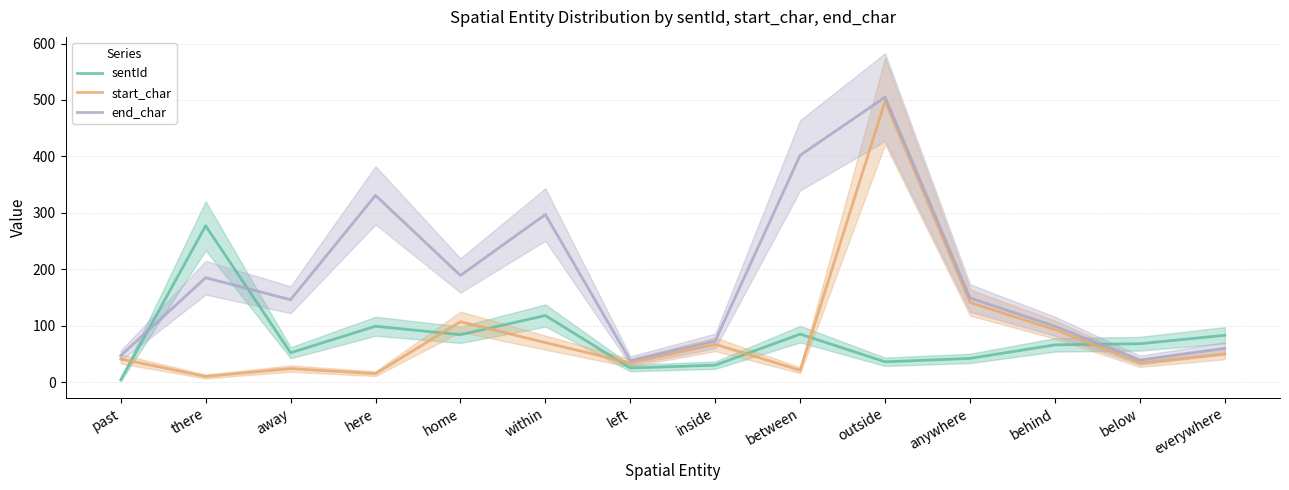

Reading right to left, list all the values displayed in this chart.

sentId: everywhere=83	below=68	behind=66	anywhere=42	outside=36	between=85	inside=30	left=25	within=118	home=84	here=99	away=52	there=277	past=4
start_char: everywhere=50	below=34	behind=93	anywhere=141	outside=498	between=21	inside=67	left=34	within=70	home=107	here=15	away=24	there=10	past=41
end_char: everywhere=60	below=39	behind=99	anywhere=149	outside=505	between=402	inside=73	left=38	within=297	home=189	here=331	away=146	there=185	past=47